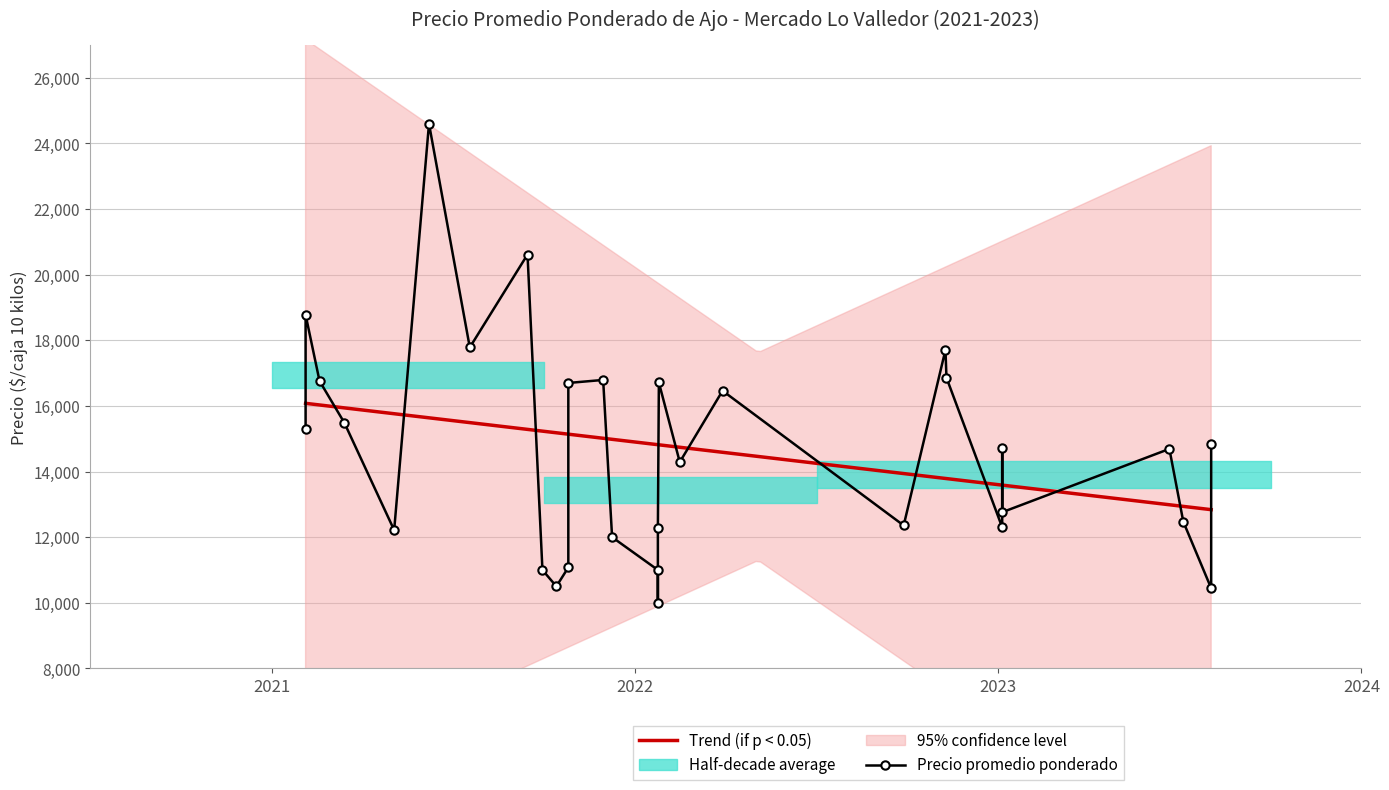

How many values in the Precio promedio ponderado series are below 14703?

15